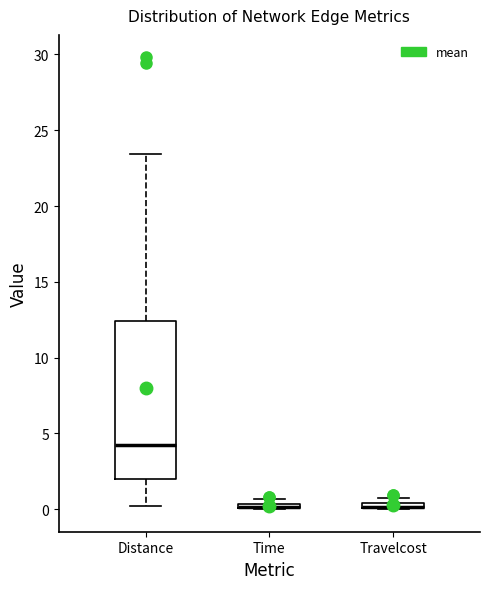

Comparing the boxes themselves (not the whiskers), which one is the tallest?

Distance